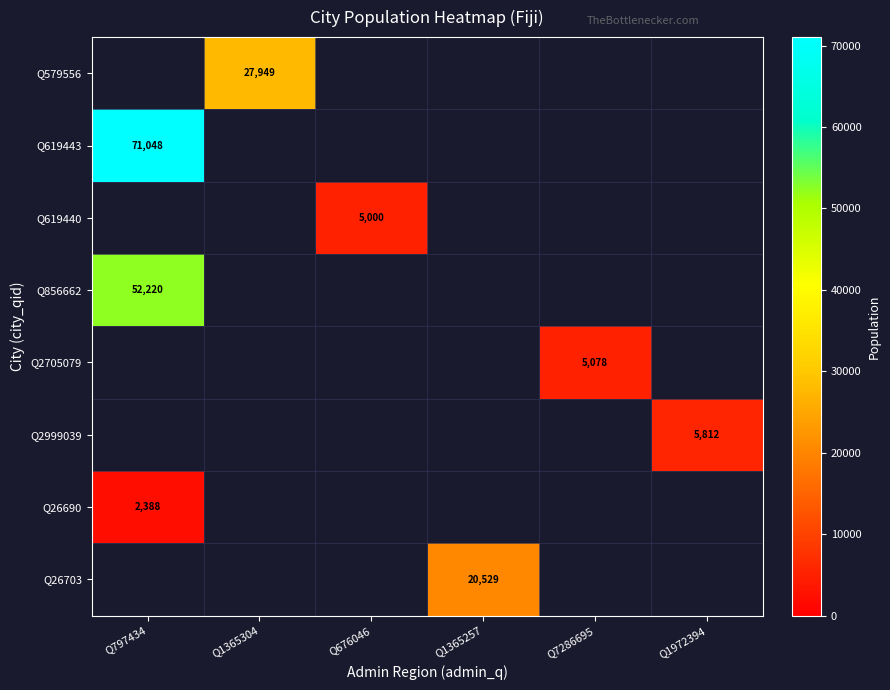

How many categories are shown in the chart?

6